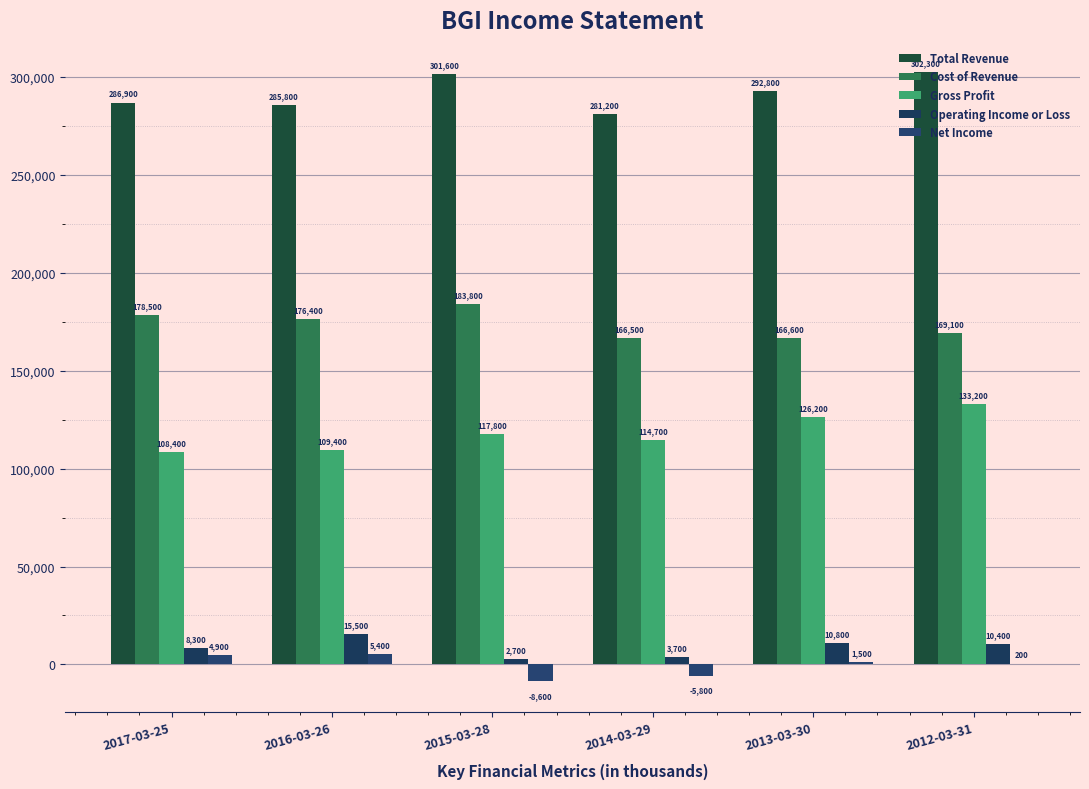

Read the Net Income value at 2017-03-25, to the nearest 100.

4900